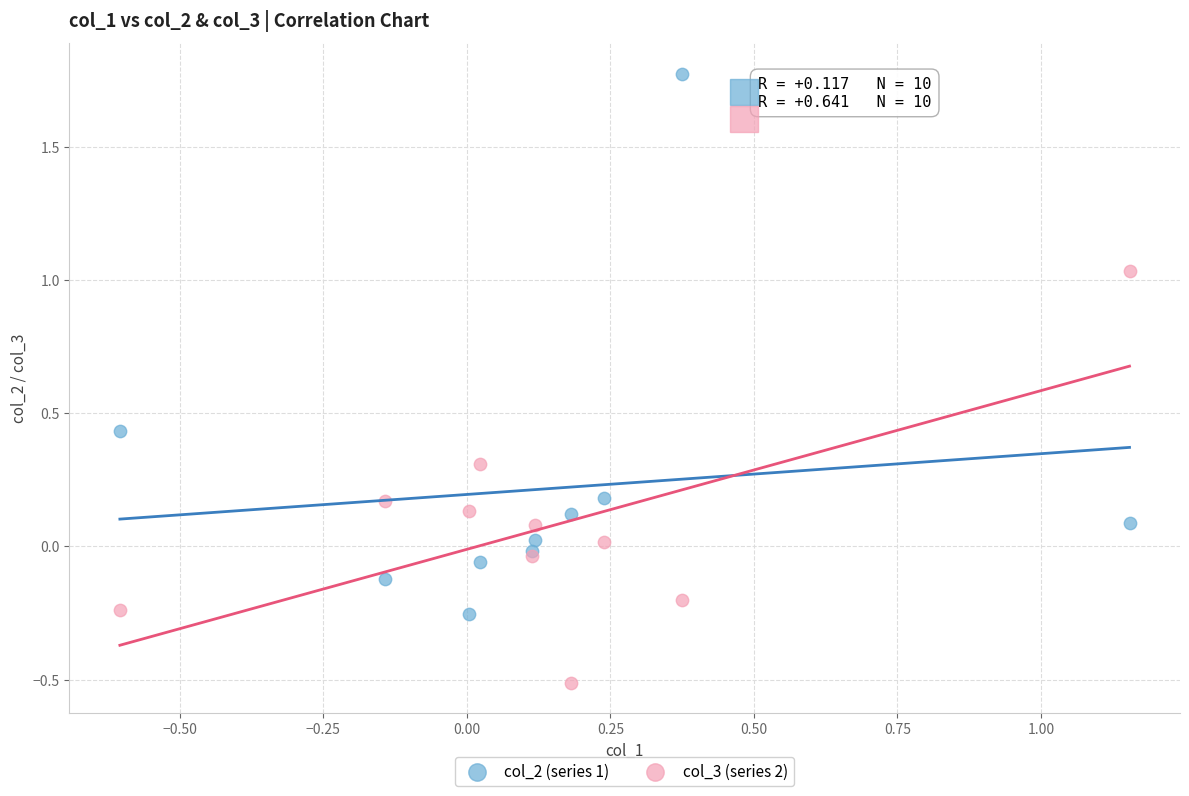

What are all the series names shown in the legend?

col_2 (series 1), col_3 (series 2)